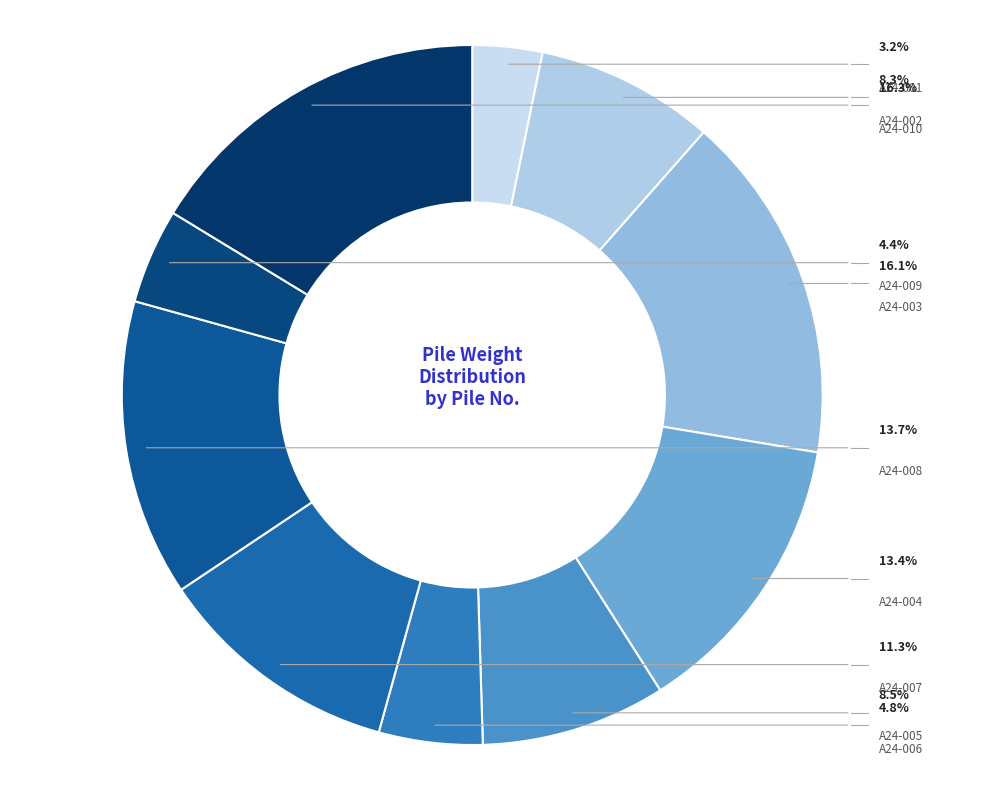

What is the ratio of the value at A24-005 to the value at A24-001?

2.6